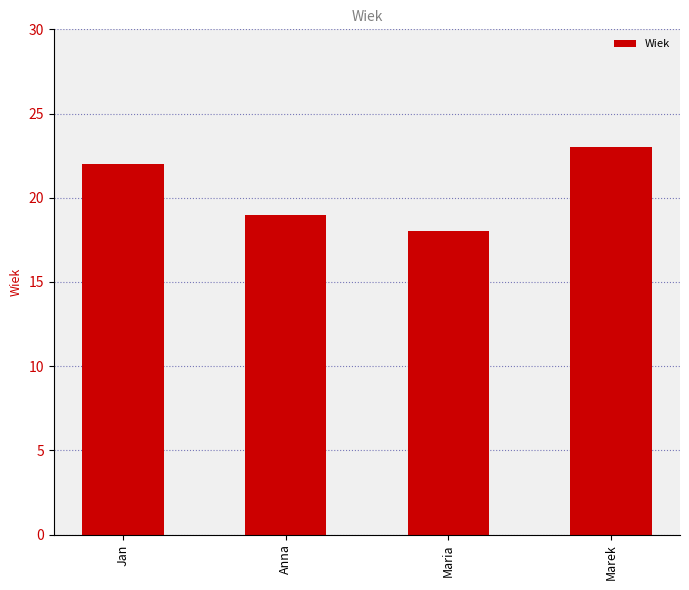

Between Jan and Marek, which is larger?

Marek